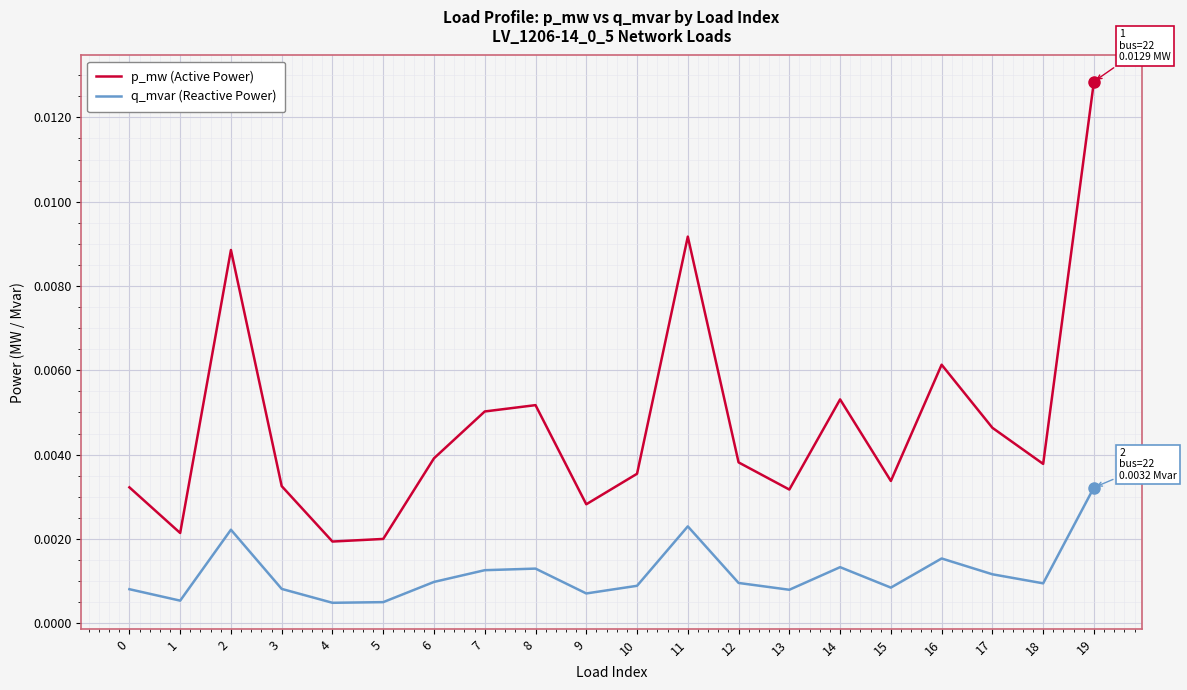

List the series in order of their overall mean, lowest first.

q_mvar (Reactive Power), p_mw (Active Power)